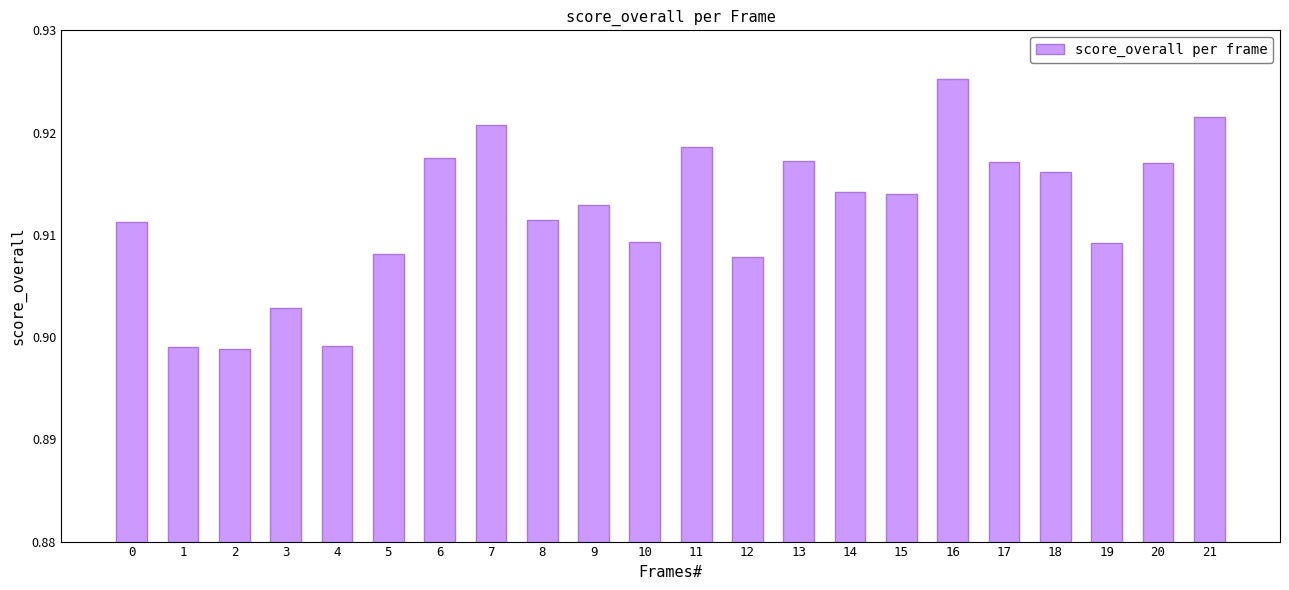

Which label corresponds to the largest value in the chart?

16